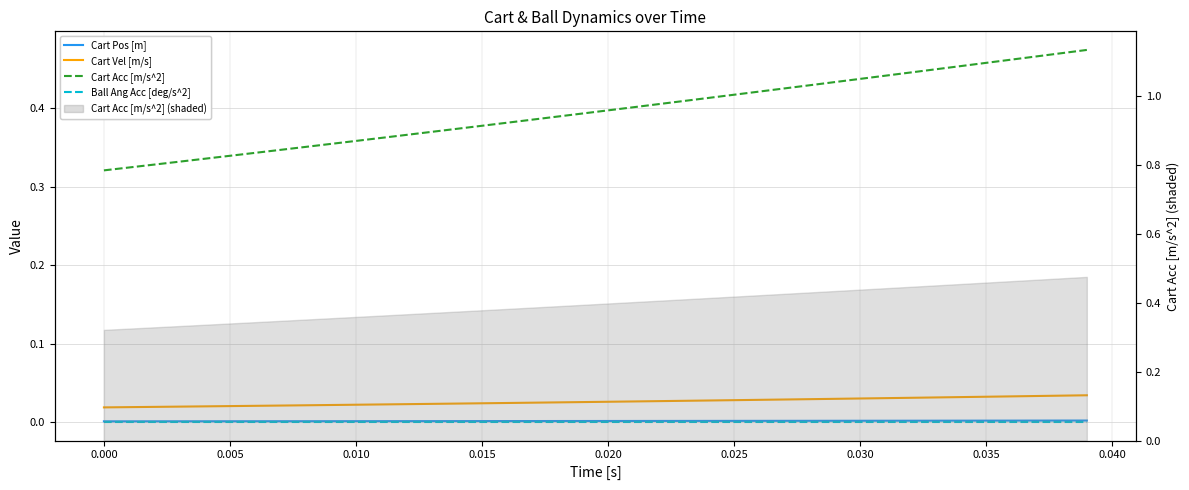

Rank the series at 0.005 from highest to lowest value.

Cart Acc [m/s^2], Cart Vel [m/s], Cart Pos [m], Ball Ang Acc [deg/s^2]